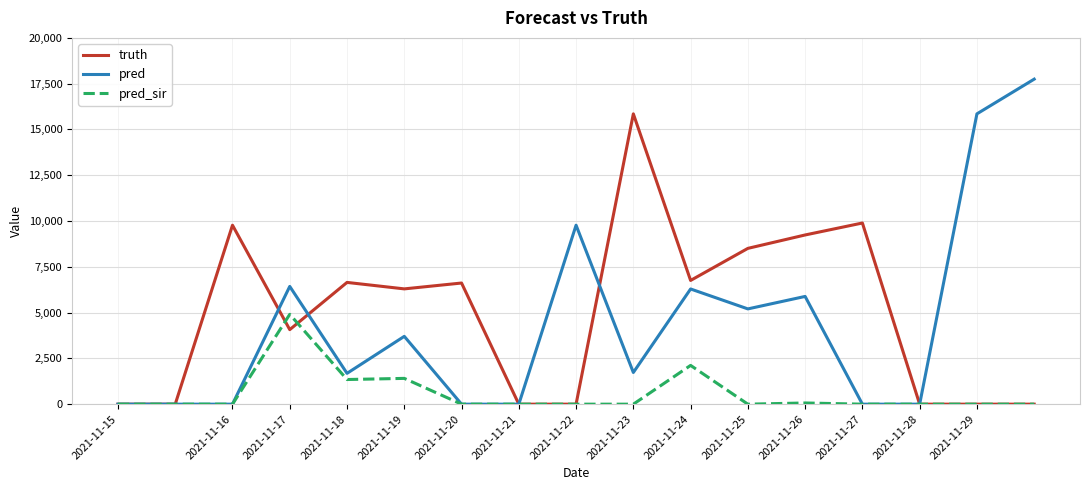

List the series in order of their peak value, lowest first.

pred_sir, truth, pred